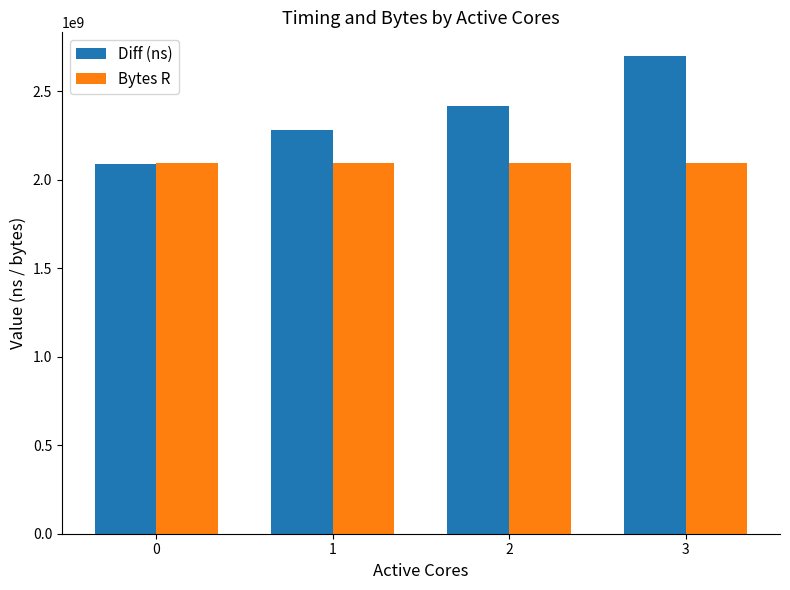

The Bytes R series shows 2097152000 at 2. True or false?

True